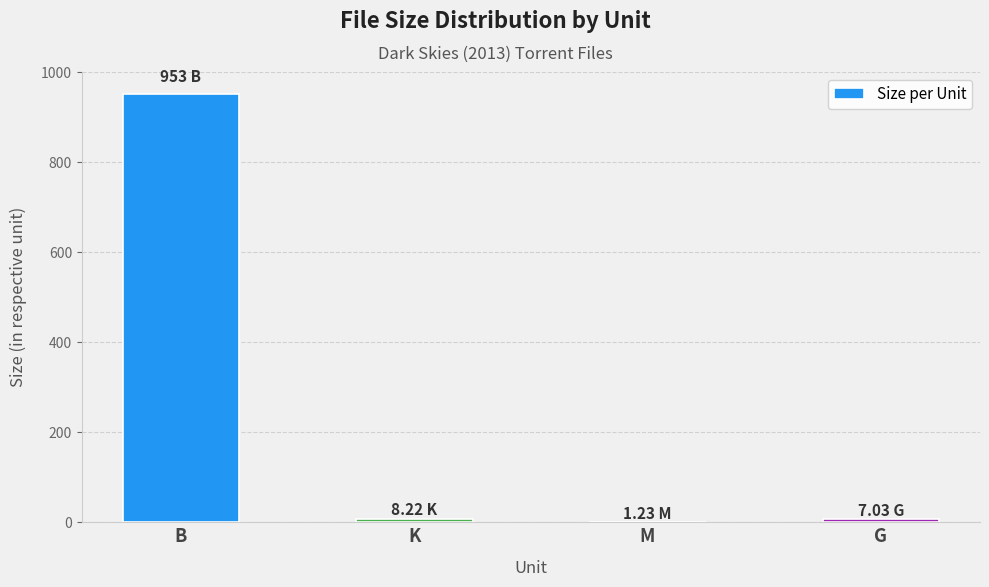

How many data points are above 8?

2